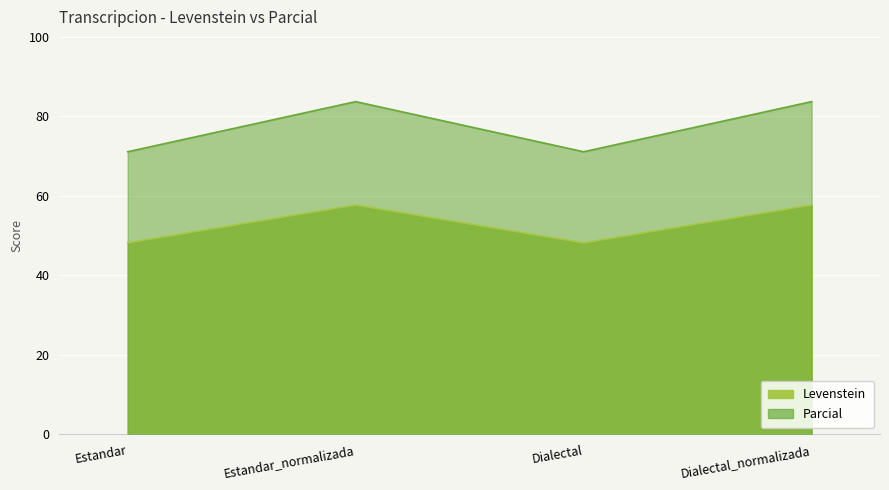

Reading left to right, what are all the values shown in this chart?

Levenstein: 48.2	57.7	48.2	57.7
Parcial: 71.1	83.7	71.1	83.7